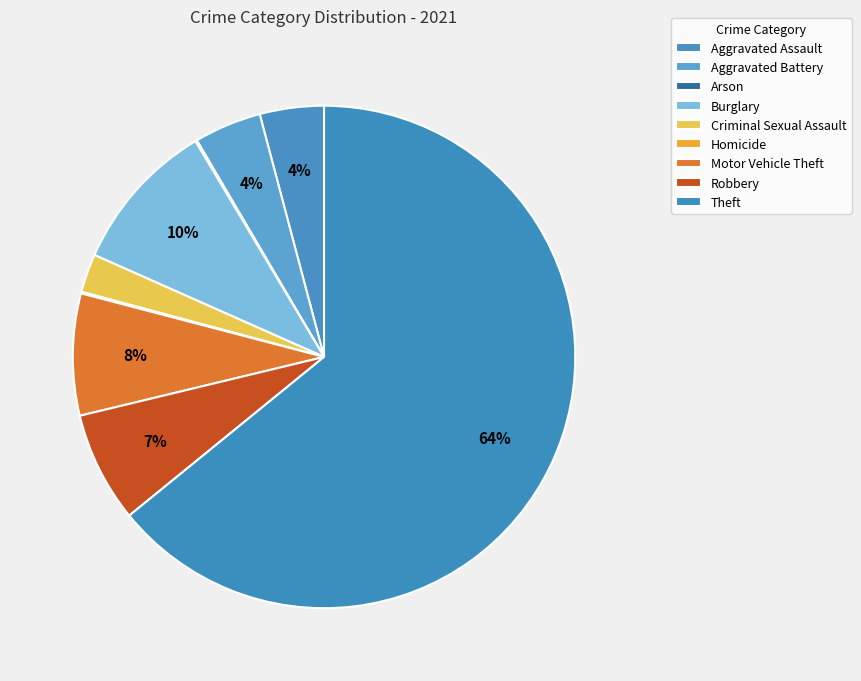

How many slices are in this pie chart?

9